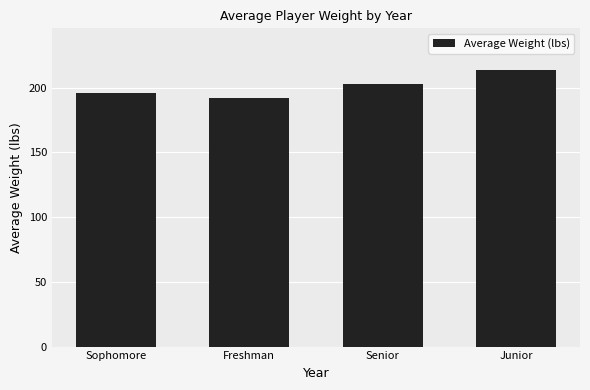

What is the approximate value at Freshman?

191.7